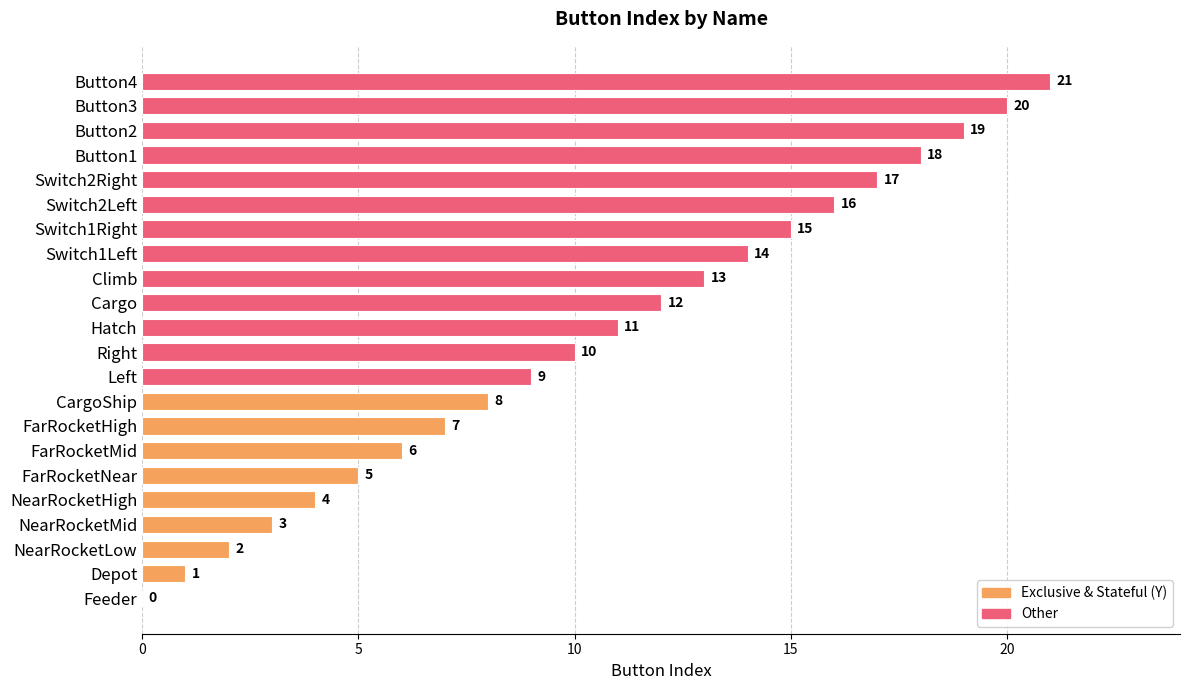

What is the difference between the values at Right and Depot?

9